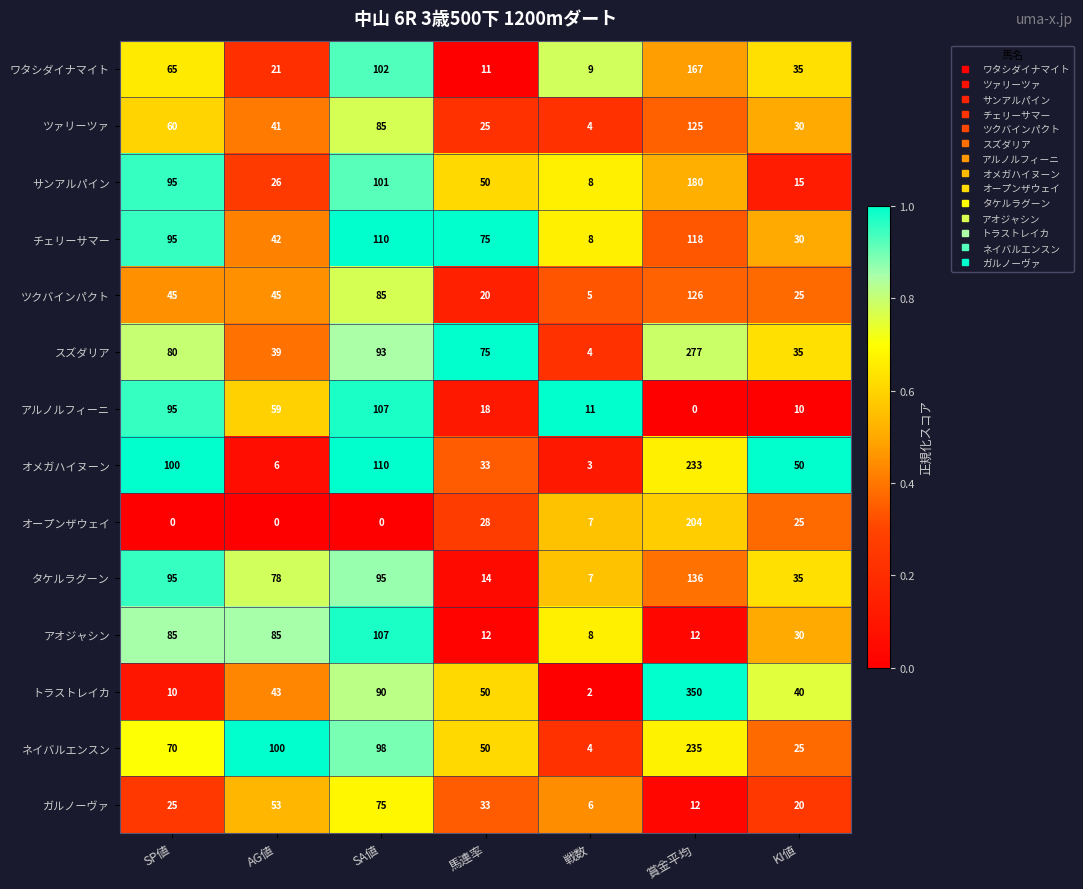

What is the sum of all チェリーサマー values?

478